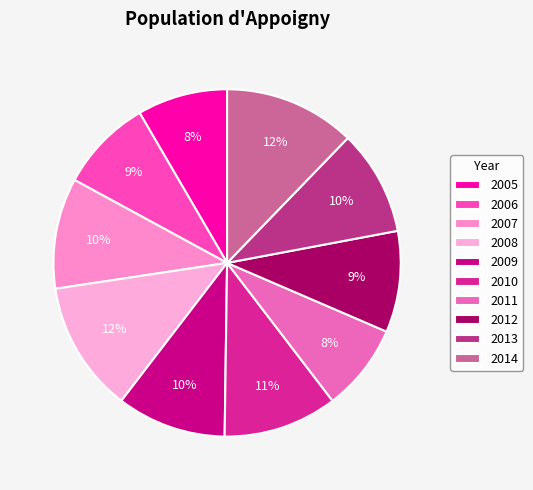

Which slice is the largest?

2014